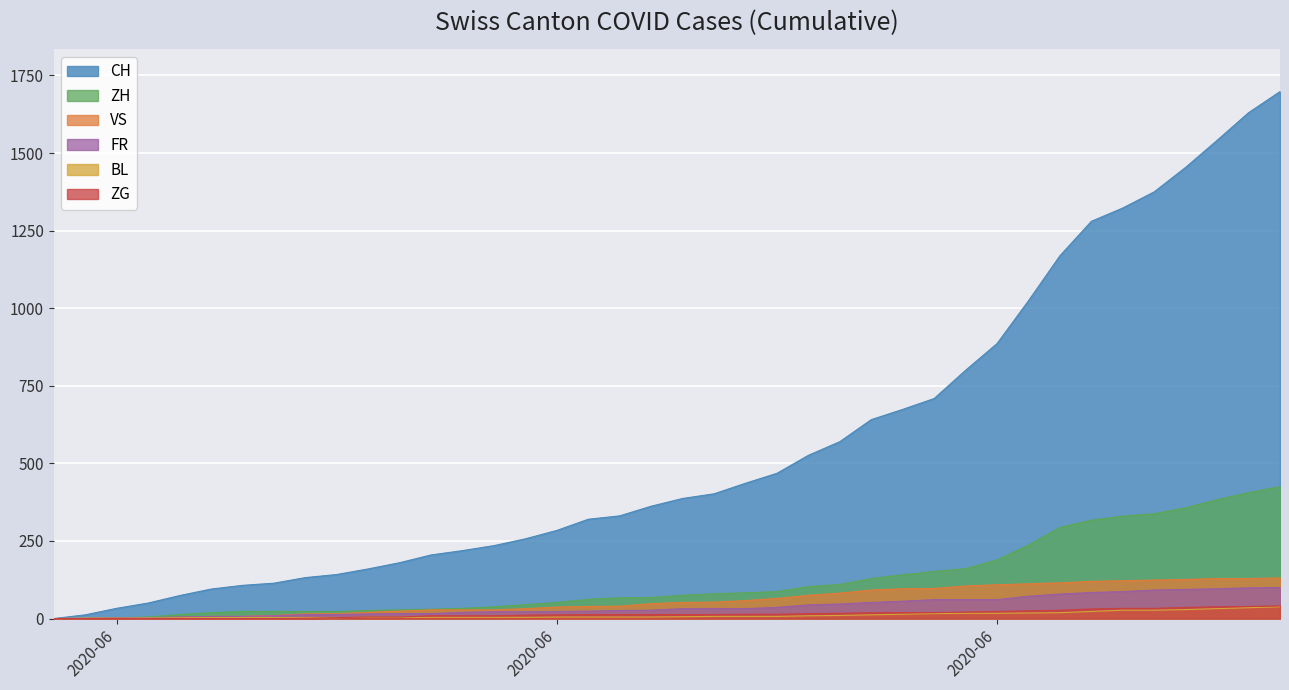

Which label corresponds to the largest value in the chart?

2020-07-09